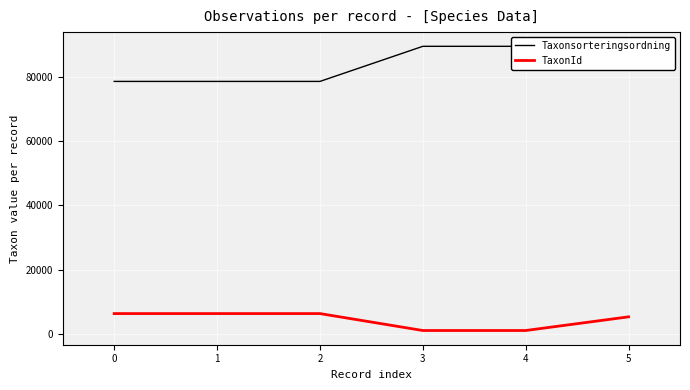

The value of TaxonId at 1 is 6456. True or false?

True